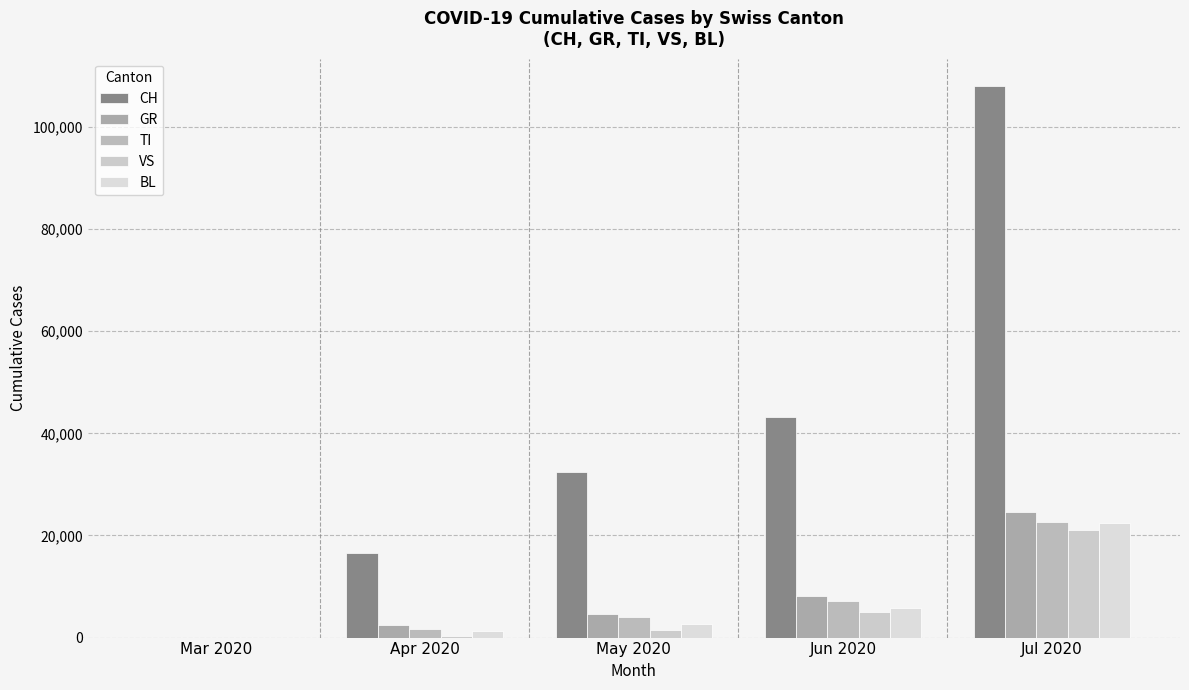

Reading left to right, list all the values displayed in this chart.

CH: 0	16605	32331	43161	107975
GR: 0	2419	4653	8090	24510
TI: 0	1686	4089	7083	22730
VS: 0	361	1543	5072	21123
BL: 0	1258	2693	5890	22474